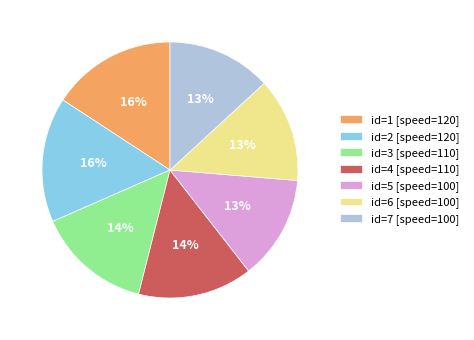

Which has a higher value, id=6 [speed=100] or id=3 [speed=110]?

id=3 [speed=110]